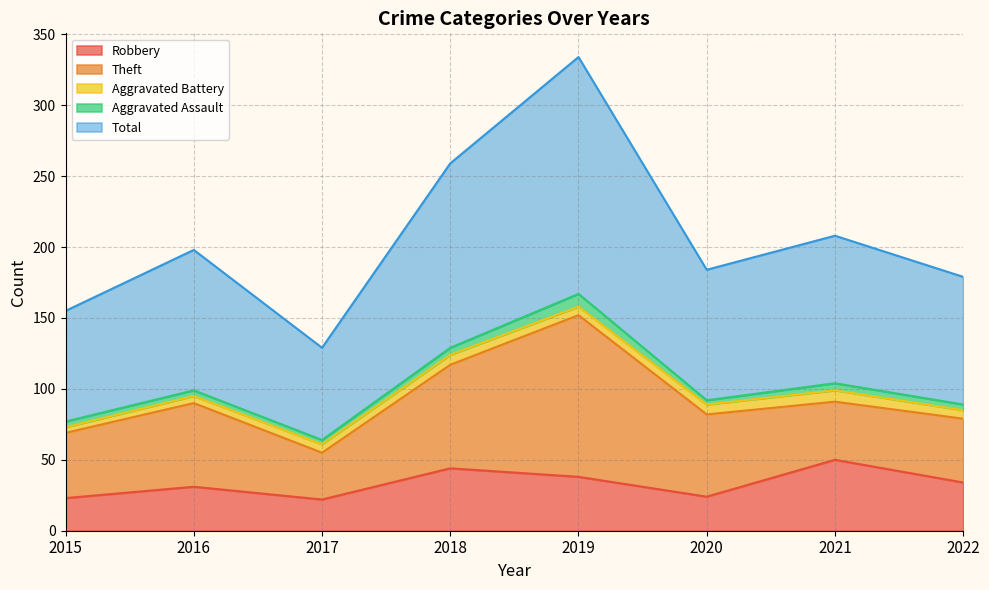

The value of Total at 2020 is 30. True or false?

False